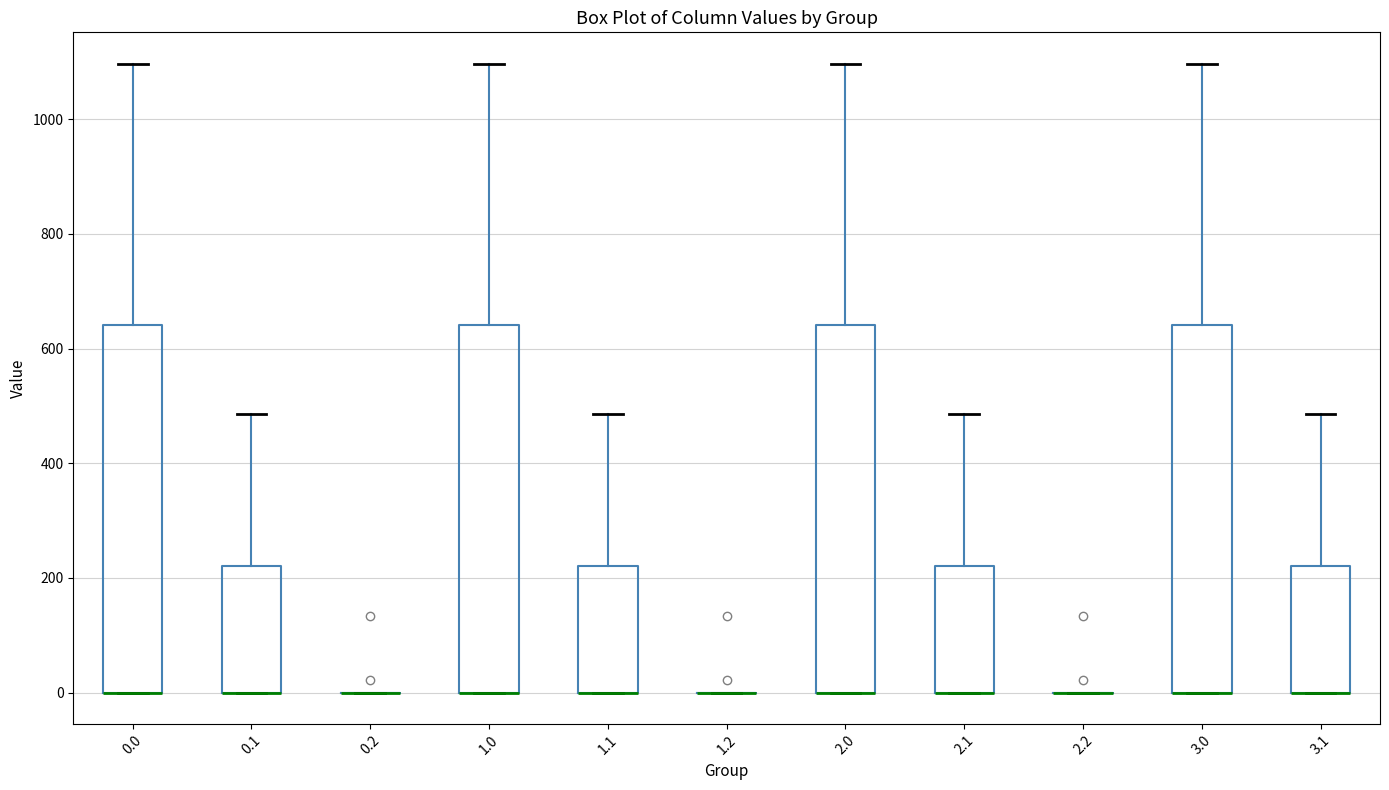

Reading left to right, transcribe this box plot: for each box, give where its median line is, the range the box spans, and where its two whiskers end, as read against the y-axis. The values are not printed on the chart, so give them approximately, as read against the axis.

0.0: median 0 (drawn on the box's lower edge), box 0 to 640, whiskers 0 to 1100
0.1: median 0 (drawn on the box's lower edge), box 0 to 220, whiskers 0 to 480
0.2: box collapsed to a line at 0, whiskers 0 to 0
1.0: median 0 (drawn on the box's lower edge), box 0 to 640, whiskers 0 to 1100
1.1: median 0 (drawn on the box's lower edge), box 0 to 220, whiskers 0 to 480
1.2: box collapsed to a line at 0, whiskers 0 to 0
2.0: median 0 (drawn on the box's lower edge), box 0 to 640, whiskers 0 to 1100
2.1: median 0 (drawn on the box's lower edge), box 0 to 220, whiskers 0 to 480
2.2: box collapsed to a line at 0, whiskers 0 to 0
3.0: median 0 (drawn on the box's lower edge), box 0 to 640, whiskers 0 to 1100
3.1: median 0 (drawn on the box's lower edge), box 0 to 220, whiskers 0 to 480